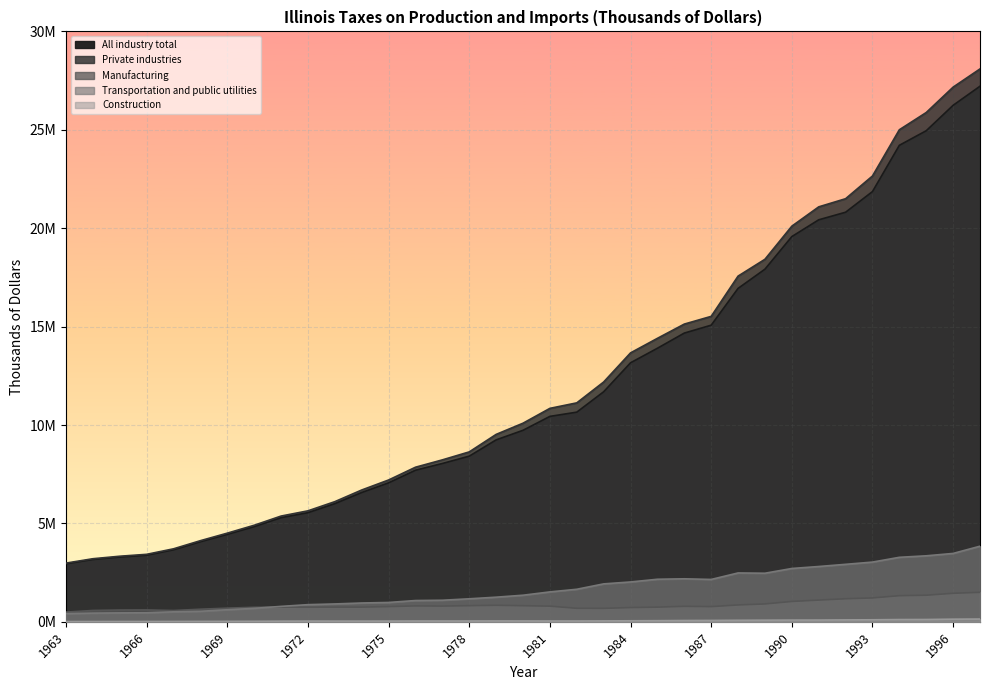

Reading left to right, list all the values displayed in this chart.

All industry total: 1963=2949141	1964=3168405	1965=3291514	1966=3384559	1967=3660135	1968=4068922	1969=4443584	1970=4835731	1971=5291895	1972=5544632	1973=6004545	1974=6570801	1975=7062669	1976=7703313	1977=8044916	1978=8417990	1979=9244521	1980=9731449	1981=10438235	1982=10653647	1983=11689388	1984=13161754	1985=13900805	1986=14671662	1987=15072193	1988=16941572	1989=17918825	1990=19574717	1991=20426543	1992=20811976	1993=21861610	1994=24212833	1995=24952841	1996=26244735	1997=27214116
Private industries: 1963=2983521	1964=3205705	1965=3332868	1966=3429585	1967=3709542	1968=4123440	1969=4505487	1970=4906766	1971=5373621	1972=5639416	1973=6105985	1974=6698113	1975=7206718	1976=7855481	1977=8228805	1978=8634294	1979=9523088	1980=10091887	1981=10845997	1982=11125478	1983=12185638	1984=13665108	1985=14404368	1986=15128087	1987=15520726	1988=17565581	1989=18421484	1990=20102932	1991=21084469	1992=21498679	1993=22653179	1994=25002485	1995=25878047	1996=27167737	1997=28092681
Manufacturing: 1963=493440	1964=577296	1965=598399	1966=602887	1967=574191	1968=640533	1969=694557	1970=737736	1971=746921	1972=742528	1973=746876	1974=746782	1975=774172	1976=808813	1977=799840	1978=820317	1979=840435	1980=818196	1981=796571	1982=687202	1983=684294	1984=724548	1985=746083	1986=787364	1987=772314	1988=857384	1989=908772	1990=1034967	1991=1104674	1992=1171967	1993=1214092	1994=1327814	1995=1351572	1996=1450081	1997=1498622
Transportation and public utilities: 1963=416099	1964=441450	1965=453193	1966=458554	1967=507645	1968=534527	1969=613723	1970=684071	1971=784606	1972=872101	1973=908356	1974=956247	1975=983574	1976=1081656	1977=1096436	1978=1169648	1979=1252099	1980=1351321	1981=1520185	1982=1653740	1983=1927438	1984=2025060	1985=2163026	1986=2185851	1987=2152838	1988=2483128	1989=2468968	1990=2710076	1991=2810310	1992=2921191	1993=3035050	1994=3277558	1995=3353910	1996=3474861	1997=3842408
Construction: 1963=14241	1964=14832	1965=16330	1966=17473	1967=19308	1968=22163	1969=24679	1970=27268	1971=34034	1972=37838	1973=36943	1974=36751	1975=37760	1976=41409	1977=41196	1978=42505	1979=44783	1980=43720	1981=42295	1982=42201	1983=46471	1984=52414	1985=57830	1986=66590	1987=70354	1988=77706	1989=82952	1990=87754	1991=89015	1992=96680	1993=103163	1994=115458	1995=118192	1996=134724	1997=141062